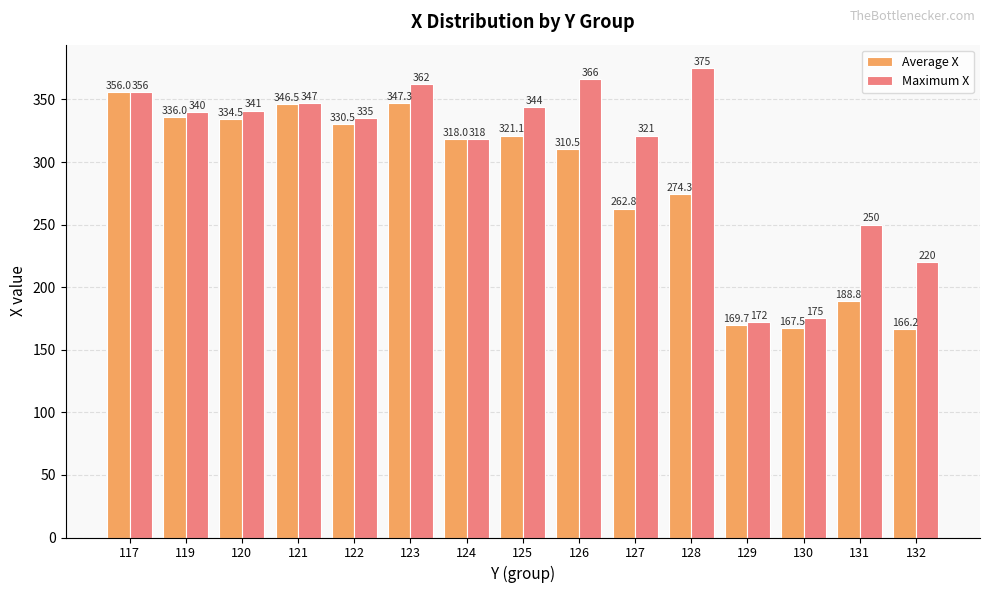

Read the Average X value at 131.

188.8